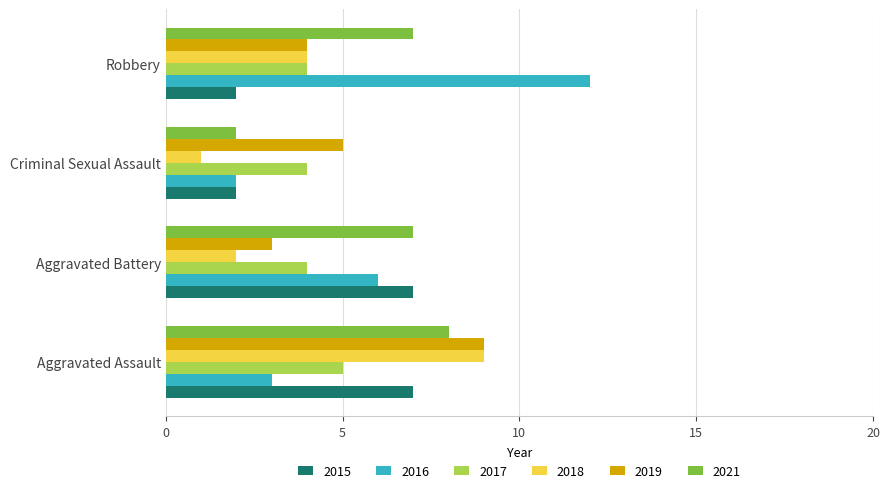

Is the value of 2017 at Criminal Sexual Assault greater than the value of 2021 at Aggravated Assault?

No